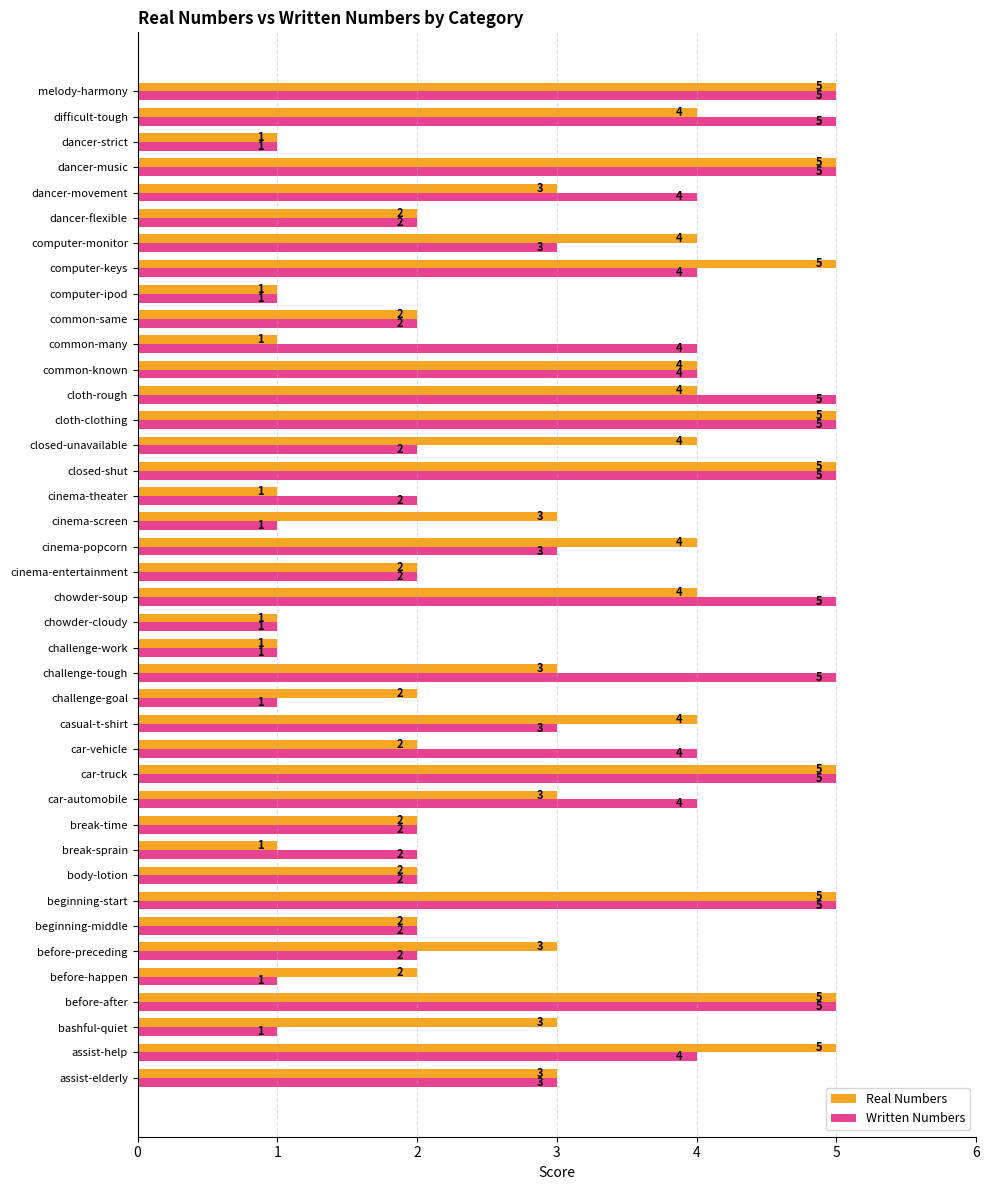

Rank the series at common-many from lowest to highest value.

Real Numbers, Written Numbers